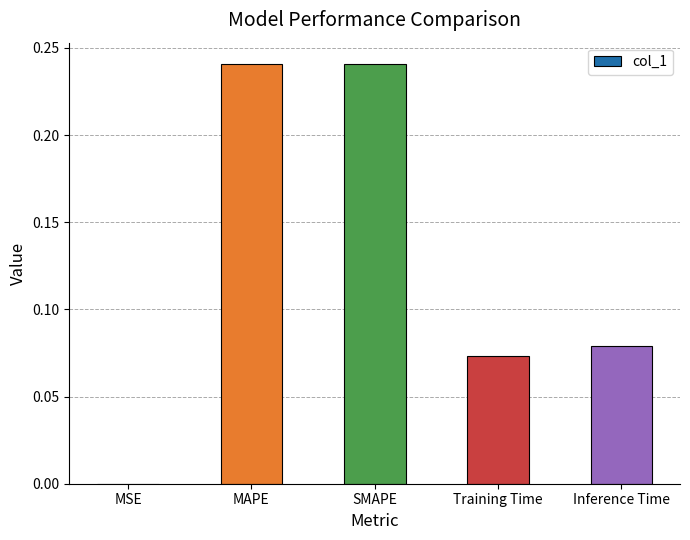

What is the sum of all values?

0.6